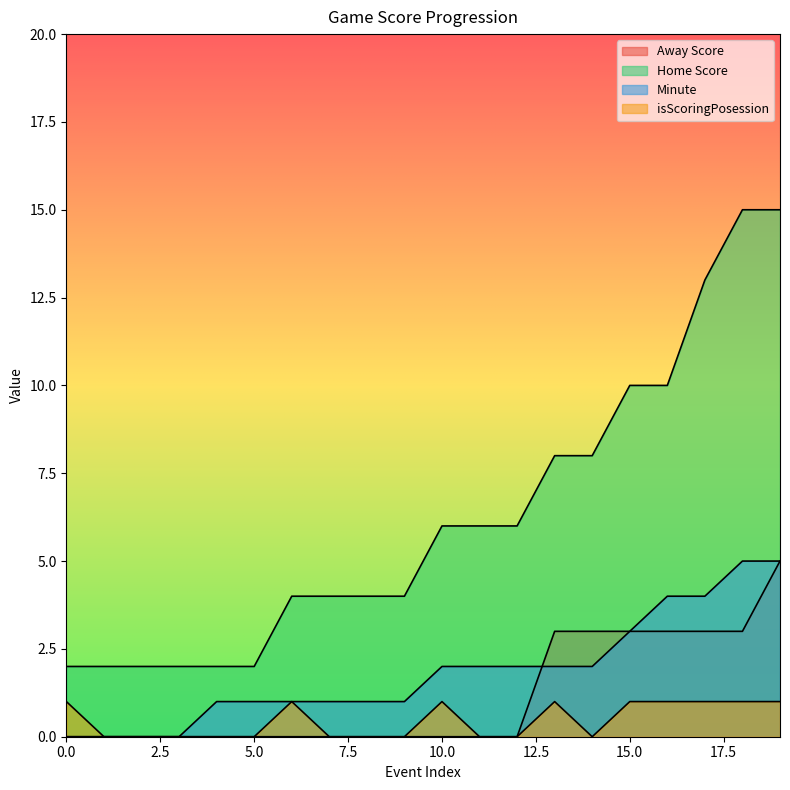

At how many categories does at least one series exceed 11?

3